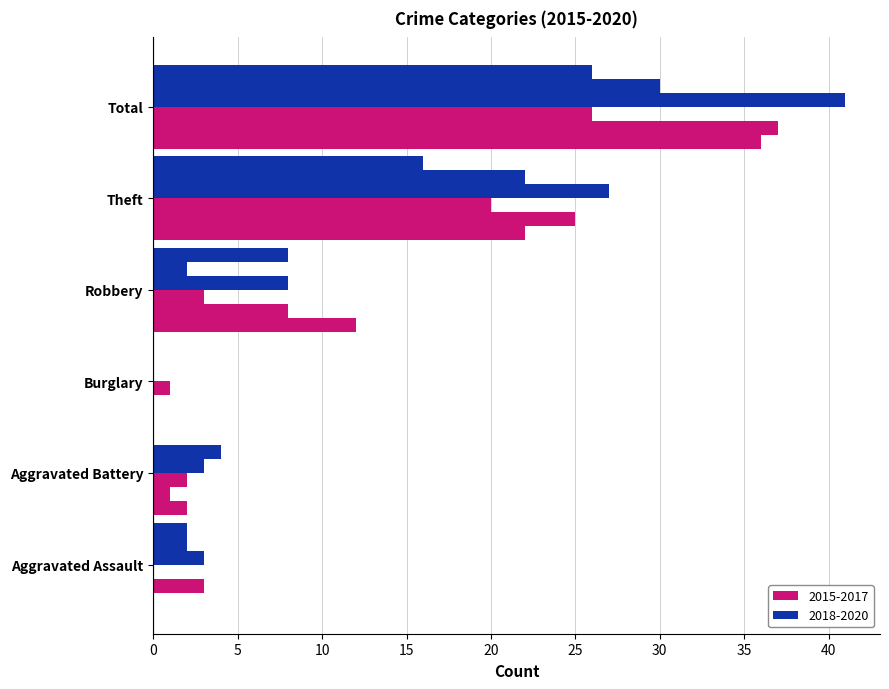

How many series are shown in this chart?

6